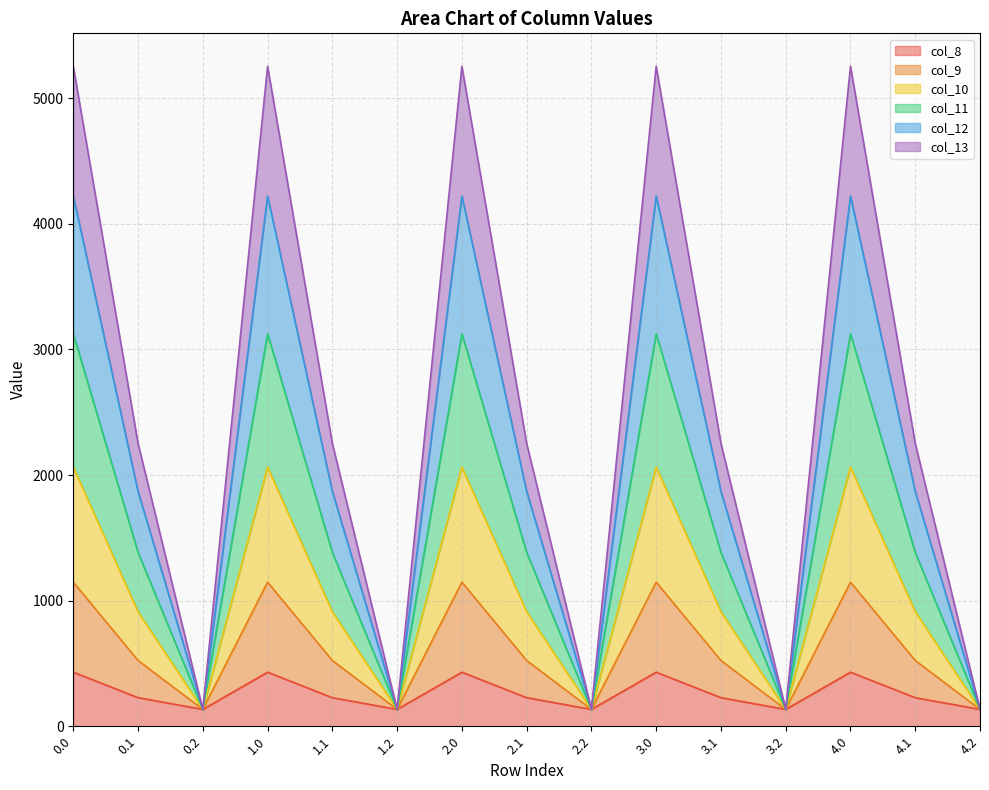

Rank the categories by col_9 value from lowest to highest.

0.2, 1.2, 2.2, 3.2, 4.2, 0.1, 1.1, 2.1, 3.1, 4.1, 0.0, 1.0, 2.0, 3.0, 4.0